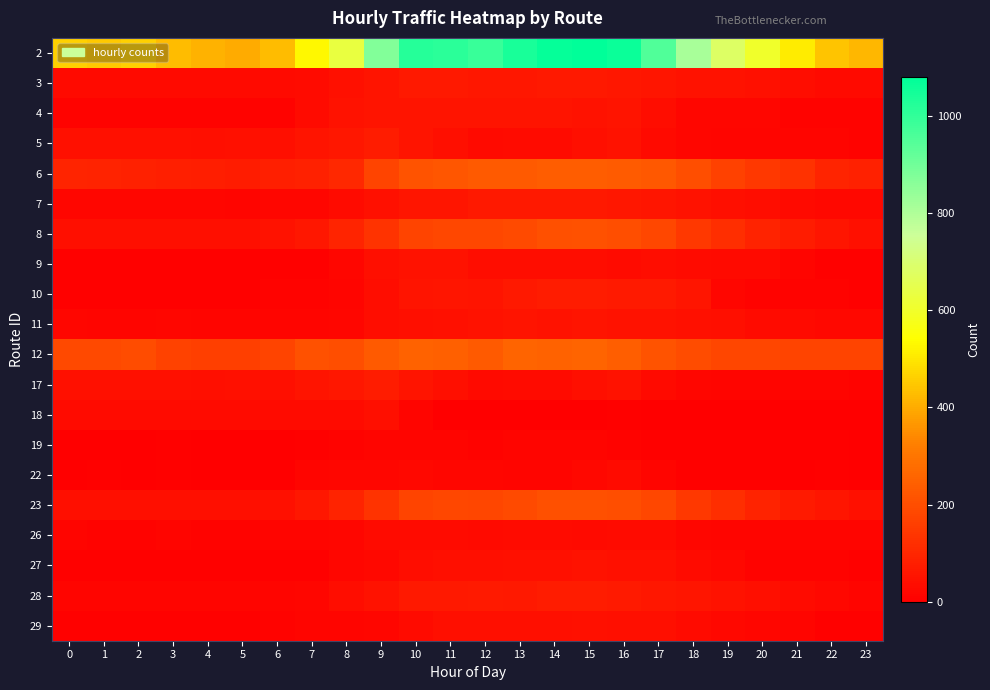

Reading left to right, what are all the values shown in this chart?

2: 0=460	1=450	2=460	3=430	4=410	5=400	6=430	7=530	8=630	9=870	10=1020	11=1010	12=990	13=1040	14=1070	15=1080	16=1060	17=950	18=810	19=680	20=600	21=510	22=440	23=420
3: 0=29	1=29	2=29	3=28	4=28	5=26	6=26	7=33	8=44	9=54	10=64	11=66	12=61	13=61	14=65	15=64	16=62	17=56	18=48	19=48	20=44	21=37	22=29	23=28
4: 0=10	1=11	2=11	3=10	4=10	5=11	6=10	7=32	8=49	9=52	10=52	11=54	12=52	13=51	14=52	15=50	16=51	17=36	18=21	19=20	20=17	21=11	22=11	23=10
5: 0=43	1=43	2=44	3=43	4=42	5=43	6=41	7=54	8=61	9=73	10=53	11=38	12=29	13=32	14=33	15=42	16=48	17=27	18=17	19=14	20=14	21=13	22=13	23=12
6: 0=95	1=89	2=88	3=83	4=78	5=75	6=82	7=85	8=105	9=176	10=214	11=221	12=228	13=230	14=239	15=238	16=236	17=225	18=199	19=167	20=145	21=127	22=95	23=85
7: 0=18	1=18	2=18	3=18	4=18	5=16	6=18	7=18	8=30	9=45	10=57	11=59	12=64	13=66	14=66	15=66	16=62	17=56	18=47	19=38	20=34	21=27	22=23	23=22
8: 0=41	1=41	2=41	3=41	4=41	5=41	6=47	7=61	8=93	9=132	10=174	11=182	12=182	13=194	14=204	15=207	16=202	17=182	18=146	19=121	20=92	21=72	22=56	23=46
9: 0=6	1=5	2=5	3=5	4=6	5=5	6=5	7=6	8=17	9=40	10=47	11=48	12=34	13=35	14=34	15=34	16=33	17=35	18=32	19=29	20=27	21=13	22=7	23=5
10: 0=7	1=6	2=7	3=7	4=6	5=6	6=10	7=10	8=14	9=35	10=54	11=56	12=53	13=64	14=72	15=73	16=71	17=70	18=56	19=21	20=9	21=9	22=9	23=8
11: 0=18	1=16	2=15	3=17	4=14	5=14	6=13	7=15	8=18	9=34	10=41	11=46	12=48	13=52	14=48	15=52	16=49	17=47	18=44	19=40	20=31	21=26	22=23	23=22
12: 0=189	1=188	2=198	3=171	4=162	5=164	6=175	7=209	8=199	9=230	10=252	11=248	12=230	13=257	14=249	15=255	16=244	17=214	18=197	19=180	20=181	21=175	22=173	23=176
17: 0=43	1=43	2=43	3=43	4=42	5=43	6=41	7=54	8=61	9=73	10=52	11=39	12=29	13=31	14=33	15=42	16=49	17=26	18=17	19=15	20=13	21=13	22=13	23=12
18: 0=33	1=33	2=33	3=33	4=33	5=33	6=32	7=31	8=31	9=38	10=15	11=2	12=0	13=2	14=2	15=2	16=5	17=1	18=2	19=2	20=2	21=2	22=1	23=2
19: 0=4	1=4	2=4	3=5	4=4	5=4	6=4	7=6	8=11	9=15	10=14	11=14	12=12	13=15	14=14	15=14	16=12	17=8	18=7	19=5	20=6	21=6	22=5	23=4
22: 0=4	1=5	2=4	3=5	4=4	5=4	6=4	7=15	8=18	9=18	10=22	11=21	12=17	13=15	14=15	15=24	16=30	17=16	18=7	19=6	20=5	21=4	22=5	23=4
23: 0=41	1=41	2=40	3=41	4=40	5=41	6=46	7=61	8=92	9=132	10=173	11=182	12=180	13=193	14=204	15=206	16=201	17=182	18=145	19=120	20=92	21=71	22=56	23=46
26: 0=13	1=12	2=12	3=13	4=12	5=12	6=13	7=15	8=17	9=31	10=33	11=30	12=26	13=30	14=32	15=29	16=31	17=30	18=18	19=15	20=14	21=13	22=13	23=13
27: 0=6	1=6	2=5	3=6	4=5	5=6	6=8	7=8	8=18	9=24	10=36	11=39	12=40	13=43	14=46	15=47	16=45	17=43	18=31	19=23	20=12	21=10	22=9	23=8
28: 0=13	1=13	2=13	3=13	4=13	5=13	6=14	7=21	8=35	9=47	10=64	11=67	12=68	13=67	14=75	15=72	16=70	17=63	18=58	19=50	20=40	21=32	22=23	23=16
29: 0=6	1=7	2=7	3=6	4=7	5=7	6=9	7=13	8=16	9=21	10=32	11=38	12=40	13=39	14=42	15=44	16=41	17=38	18=31	19=25	20=20	21=13	22=8	23=6